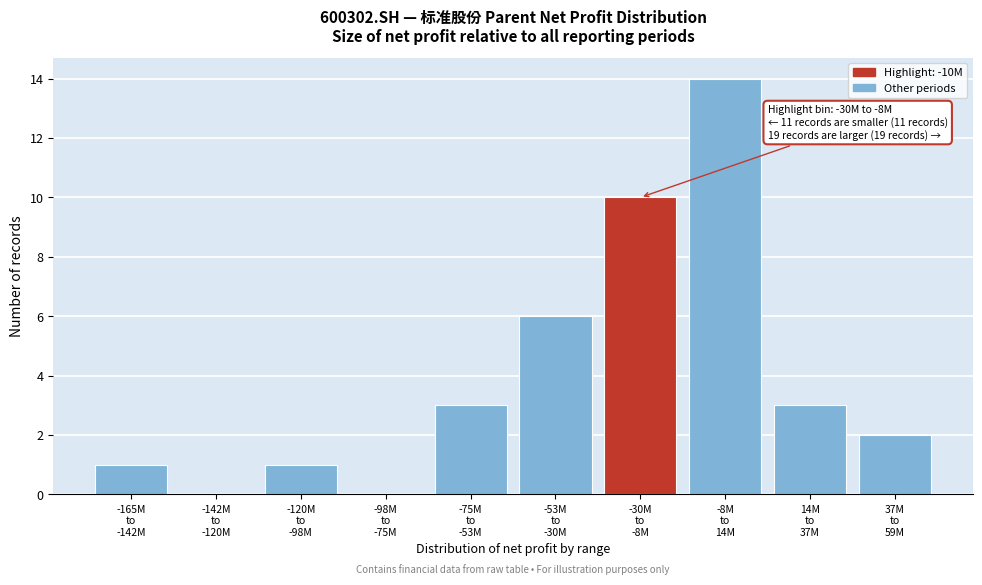

What is the sum of all values?

40